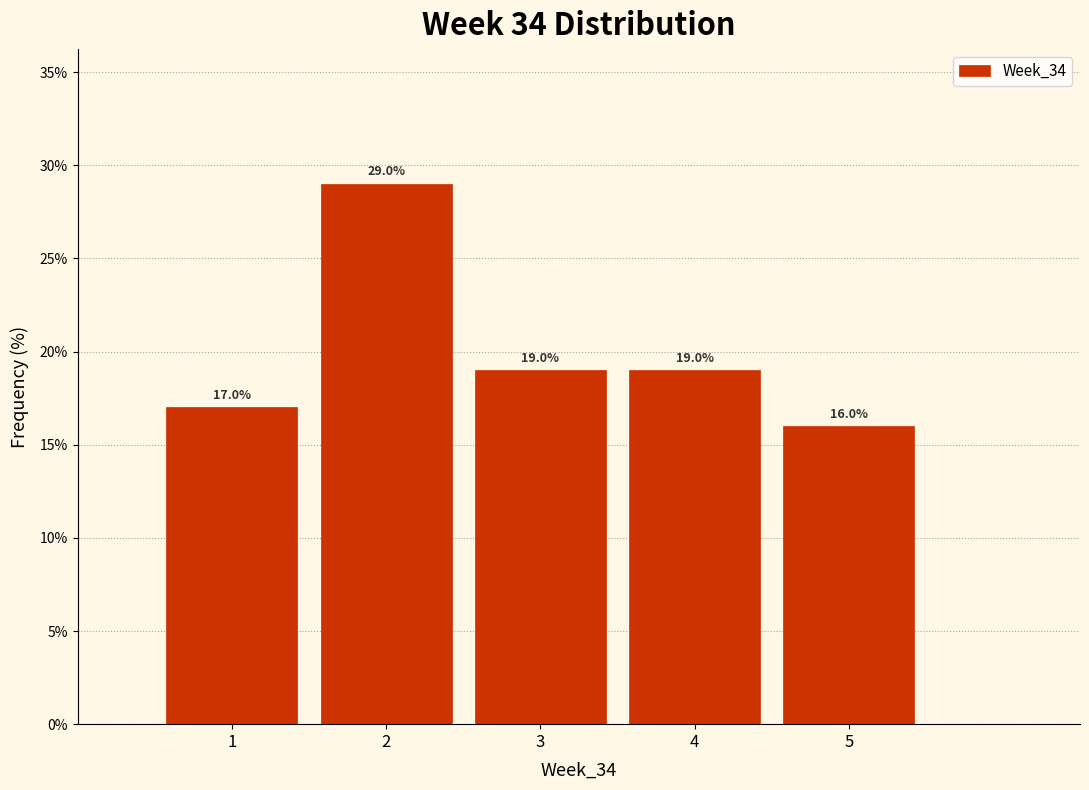

Reading left to right, list every bar in this chart as the range it spans on the x-axis followed by its height.

0.5 to 1.5: 17.0
1.5 to 2.5: 29.0
2.5 to 3.5: 19.0
3.5 to 4.5: 19.0
4.5 to 5.5: 16.0